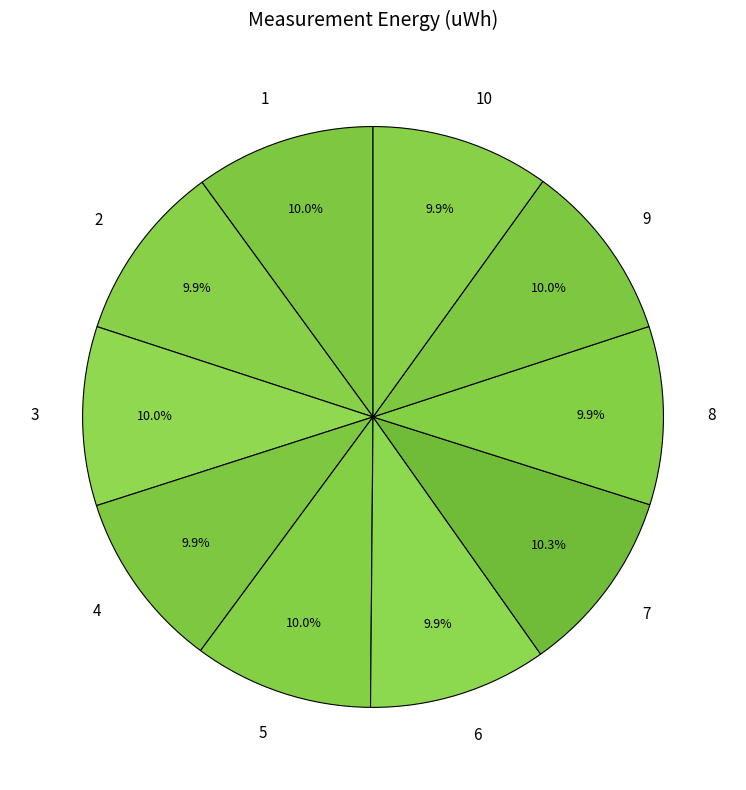

What is the ratio of the value at 10 to the value at 6?

1.0